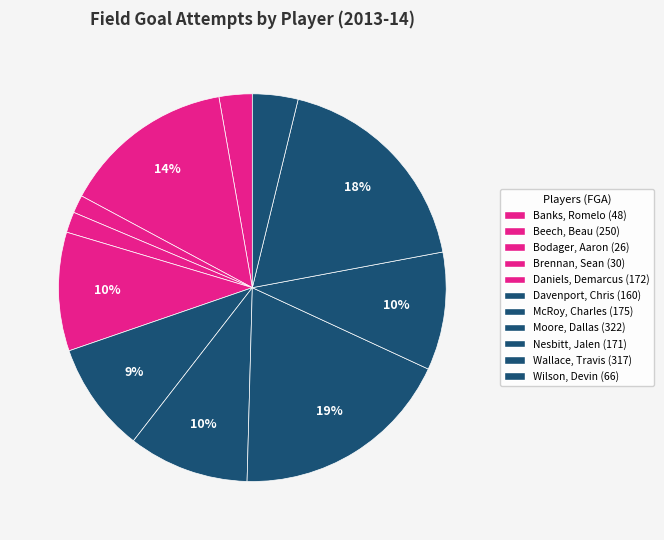

To the nearest percent, what is the average slice percentage?

9%